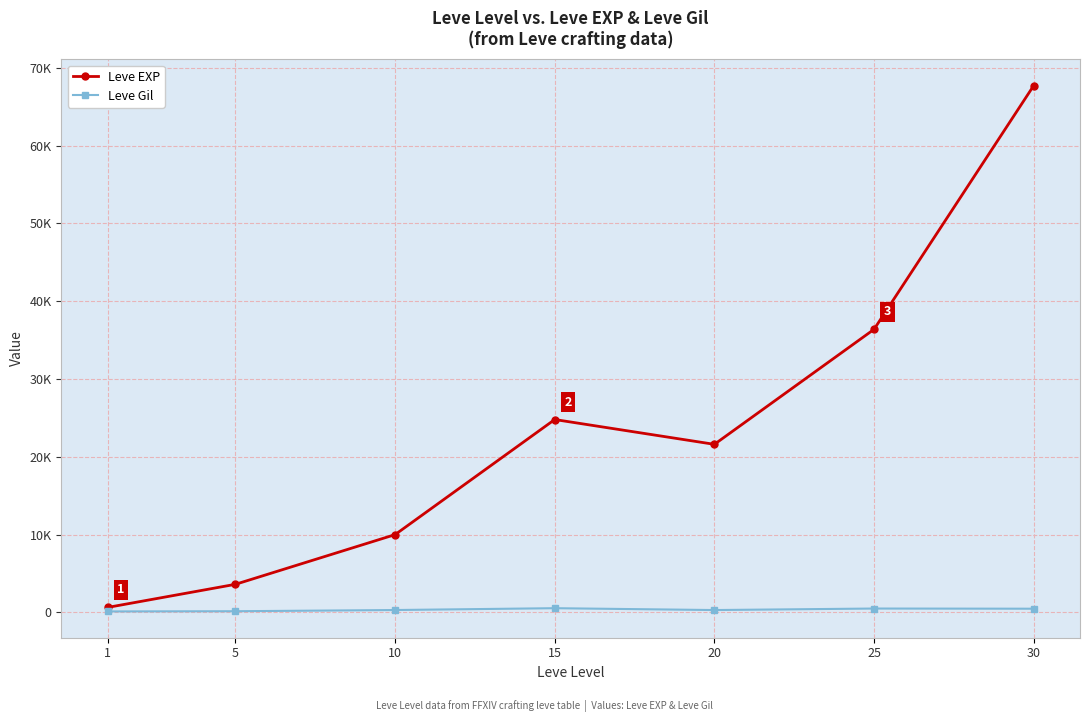

Rank the series by their maximum value, from lowest to highest.

Leve Gil, Leve EXP